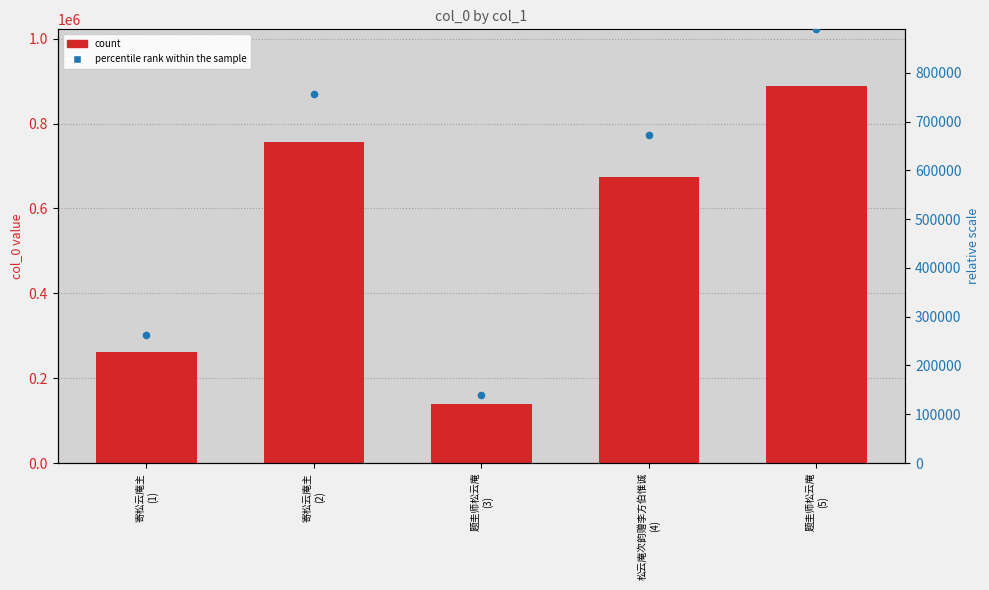

Which series has the widest spread of Y values?

col_0